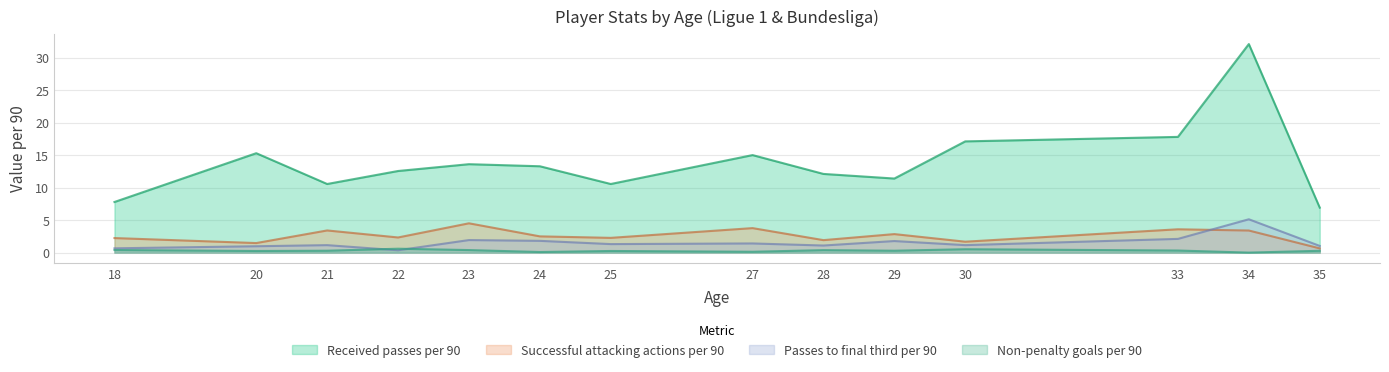

Which category has the lowest value across all series?

34